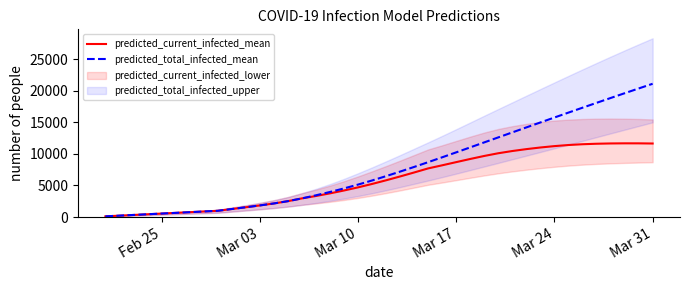

Reading right to left, what are all the values shown in this chart?

predicted_current_infected_mean: 11647	11672	11675	11656	11610	11531	11408	11234	11016	10757	10457	10104	9675	9197	8698	8194	7703	7056	6426	5818	5238	4697	4202	3746	3330	2950	2512	2149	1836	1547	1268	988	878	768	658	549	439	329	219	110
predicted_total_infected_mean: 21109	20362	19609	18850	18086	17317	16543	15765	14982	14196	13407	12616	11825	11033	10245	9462	8690	7933	7194	6476	5787	5136	4531	3966	3439	2950	2512	2149	1836	1547	1268	988	878	768	658	549	439	329	219	110